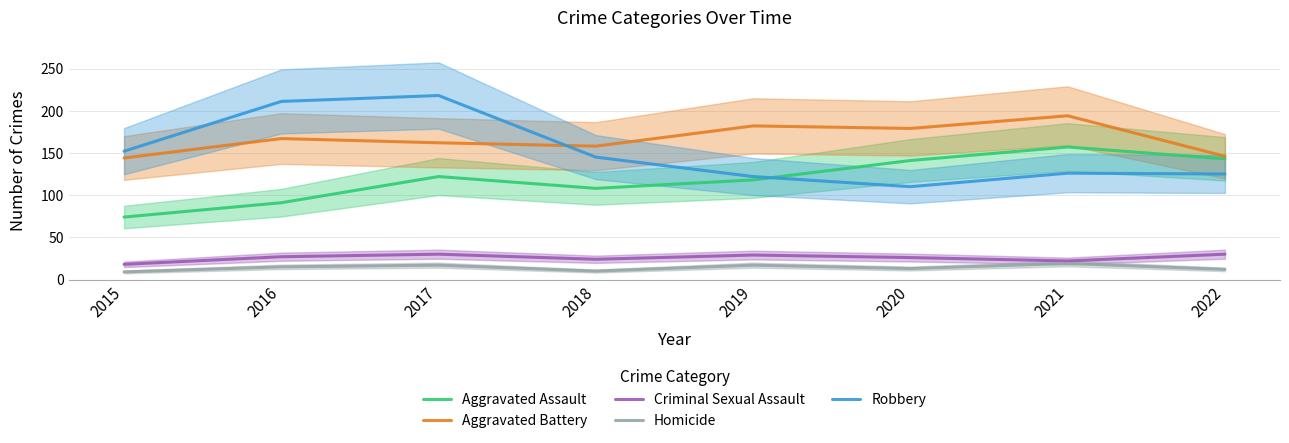

Which series ends up on top after the final intersection of Robbery and Aggravated Battery?

Aggravated Battery